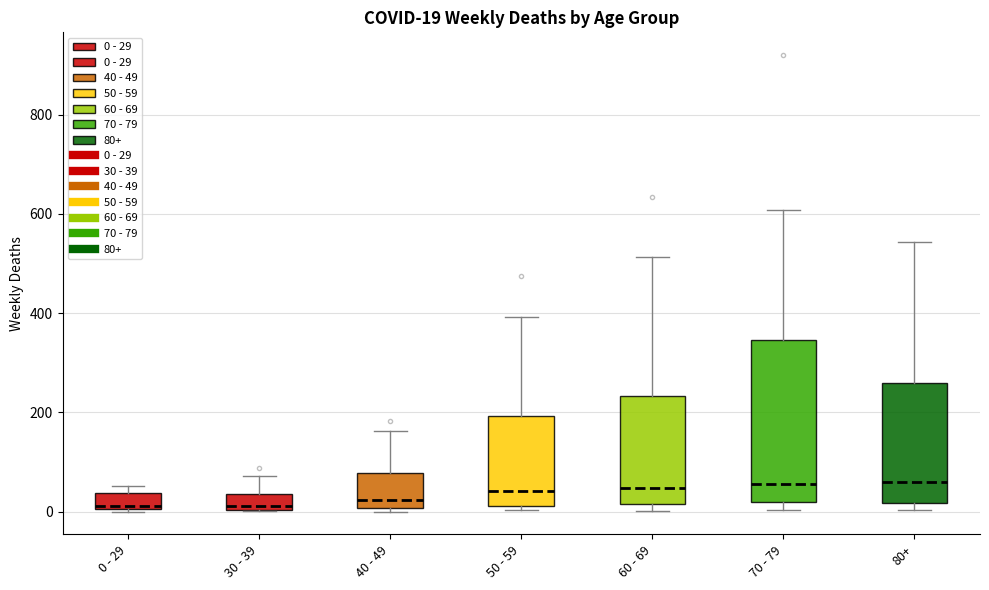

Which box is the tallest, from its lower edge to its upper edge?

70 - 79